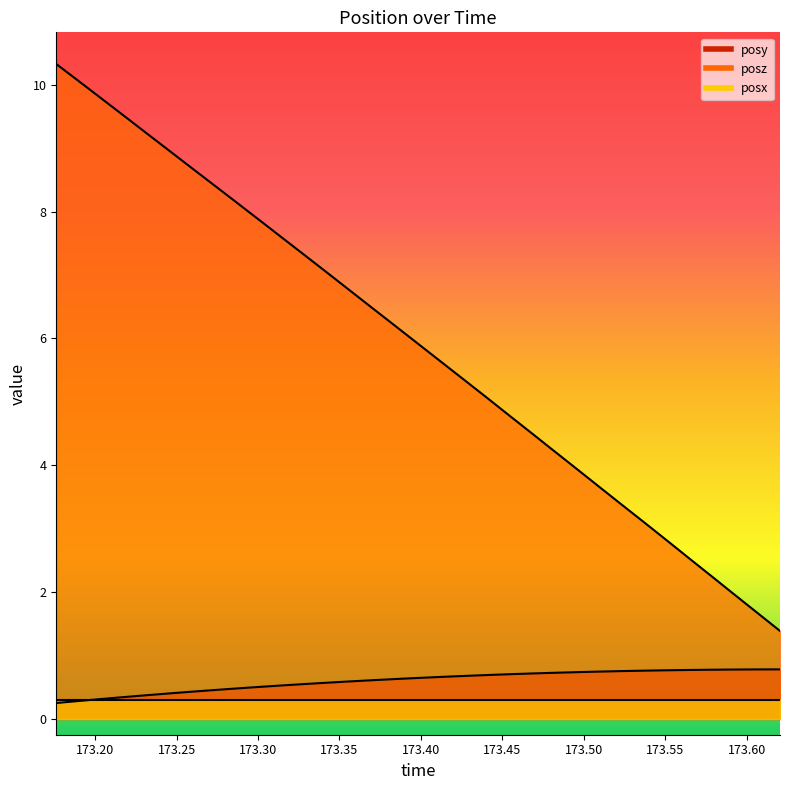

At which category does the chart reach its minimum across all series?

173.1761